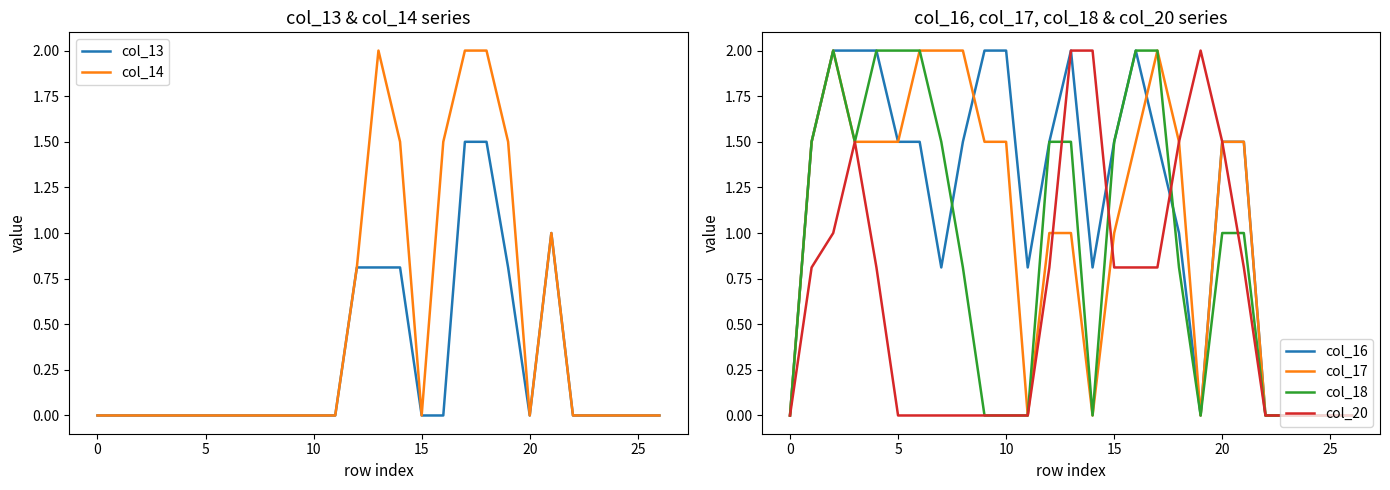

How many times do col_17 and col_13 cross each other?

3